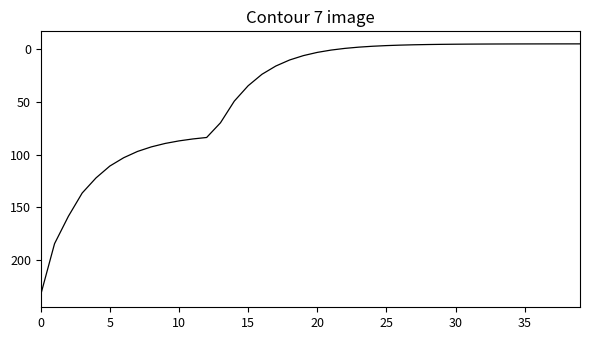

What is the difference between the maximum and minimum values?

238.6